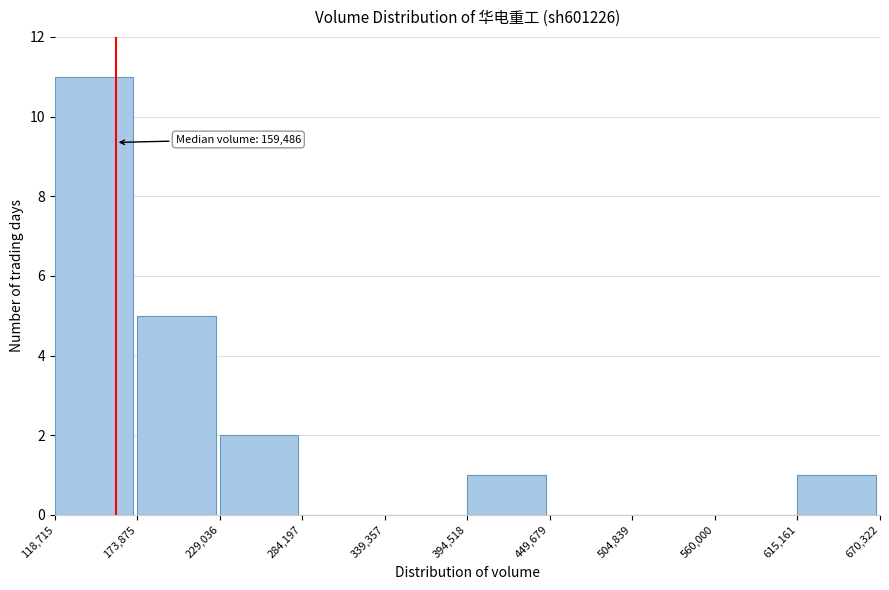

Which range on the x-axis has the tallest bar?

118,715 to 173,875